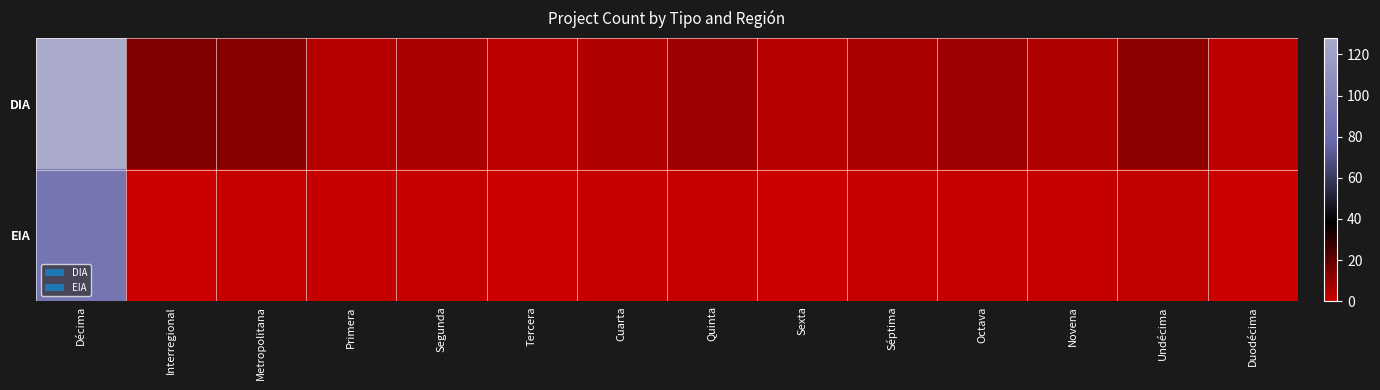

List the series in order of their overall mean, lowest first.

EIA, DIA